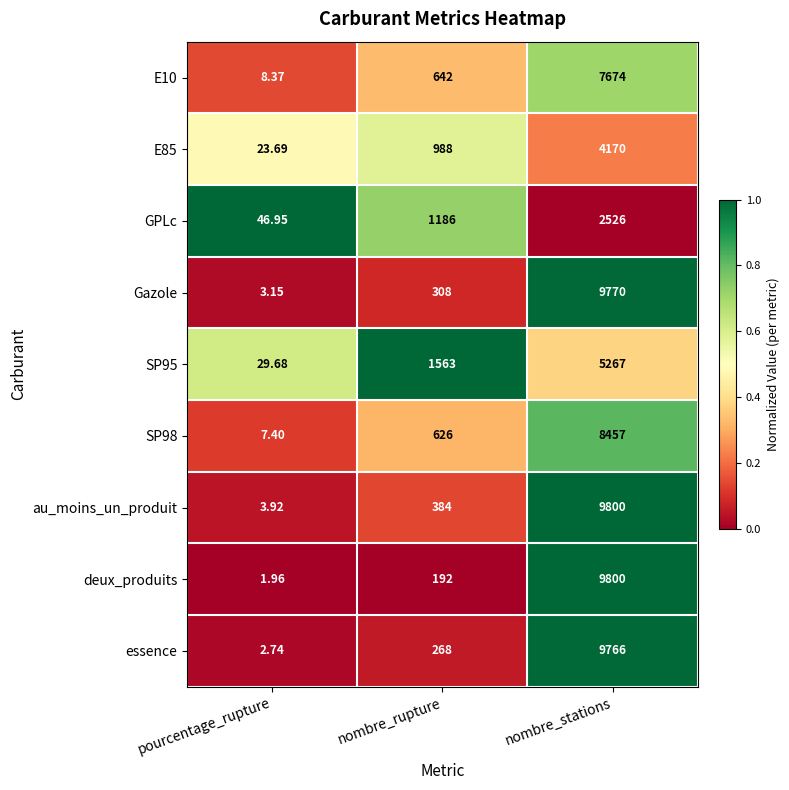

Which series has the largest range (max minus min)?

deux_produits